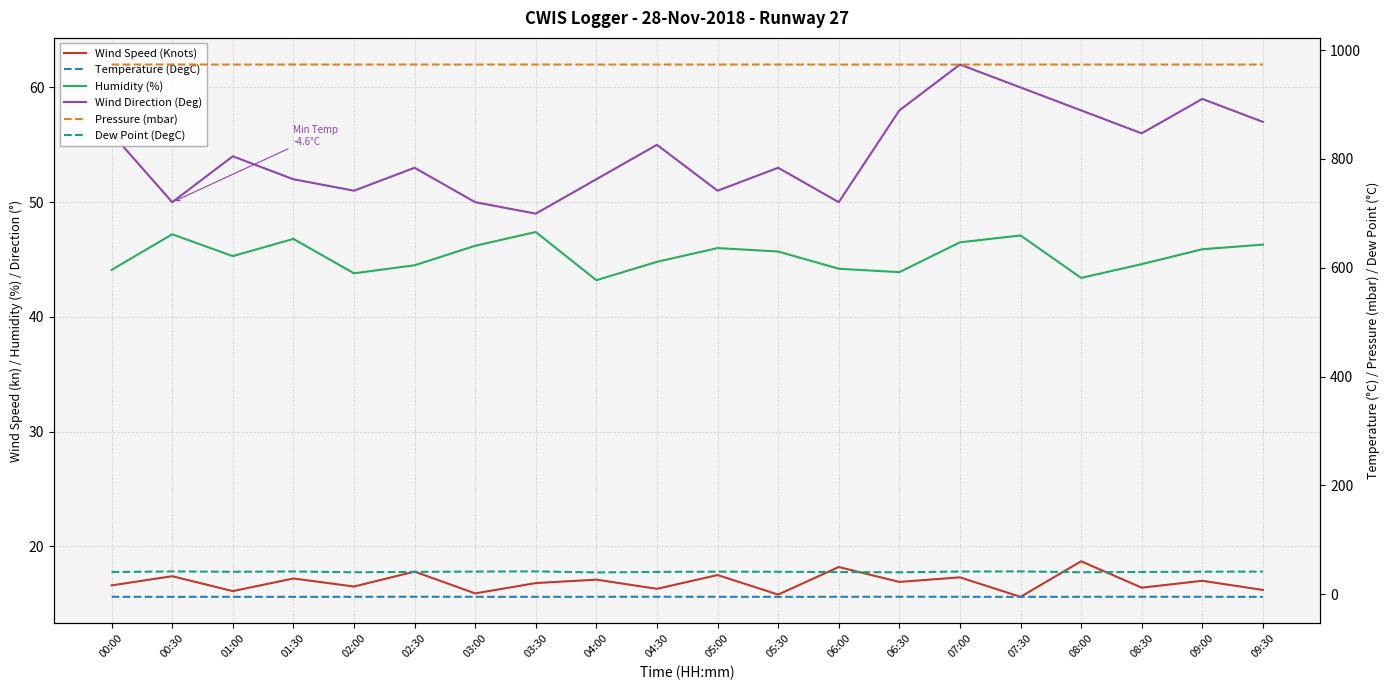

Reading left to right, transcribe all the data shown in this chart.

Wind Speed (Knots): 16.6	17.4	16.1	17.2	16.5	17.8	15.9	16.8	17.1	16.3	17.5	15.8	18.2	16.9	17.3	15.6	18.7	16.4	17.0	16.2
Humidity (%): 44.1	47.2	45.3	46.8	43.8	44.5	46.2	47.4	43.2	44.8	46.0	45.7	44.2	43.9	46.5	47.1	43.4	44.6	45.9	46.3
Wind Direction (Deg): 56.0	50.0	54.0	52.0	51.0	53.0	50.0	49.0	52.0	55.0	51.0	53.0	50.0	58.0	62.0	60.0	58.0	56.0	59.0	57.0
Temperature (DegC): -4.5	-4.6	-4.5	-4.6	-4.5	-4.4	-4.5	-4.6	-4.5	-4.4	-4.5	-4.6	-4.5	-4.4	-4.5	-4.6	-4.5	-4.4	-4.5	-4.6
Pressure (mbar): 973.3	973.4	973.3	973.4	973.3	973.4	973.3	973.4	973.3	973.4	973.3	973.4	973.3	973.4	973.3	973.4	973.3	973.4	973.3	973.4
Dew Point (DegC): 41.0	42.1	41.5	42.0	40.6	41.3	41.8	42.2	40.3	41.2	41.7	41.5	40.9	40.5	41.9	42.1	40.6	41.1	41.6	41.8